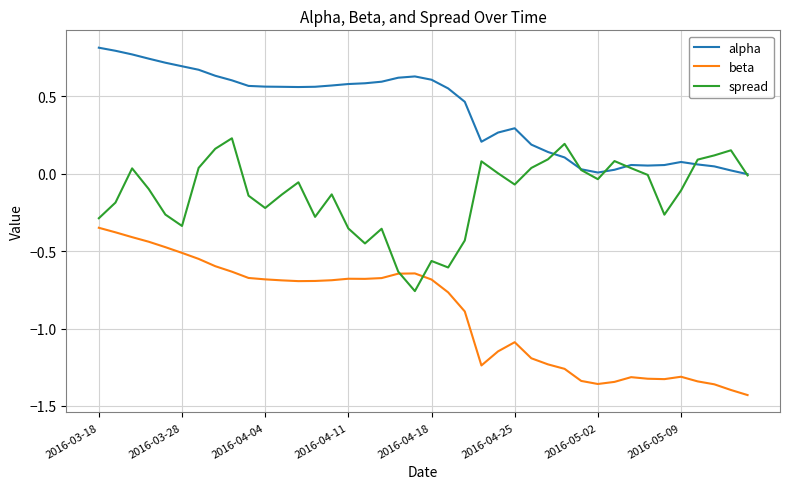

True or false: beta and alpha intersect in this chart.

False